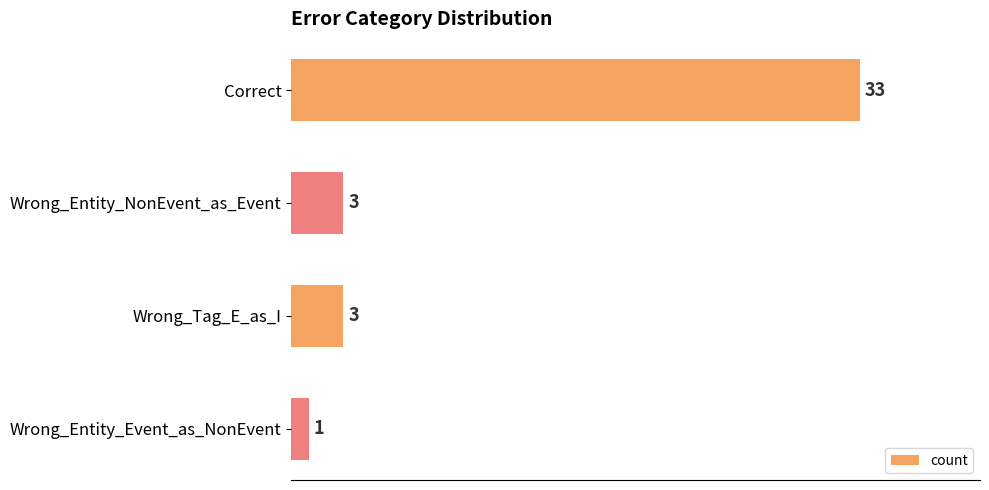

What is the label of the 3rd bar from the top?

Wrong_Tag_E_as_I